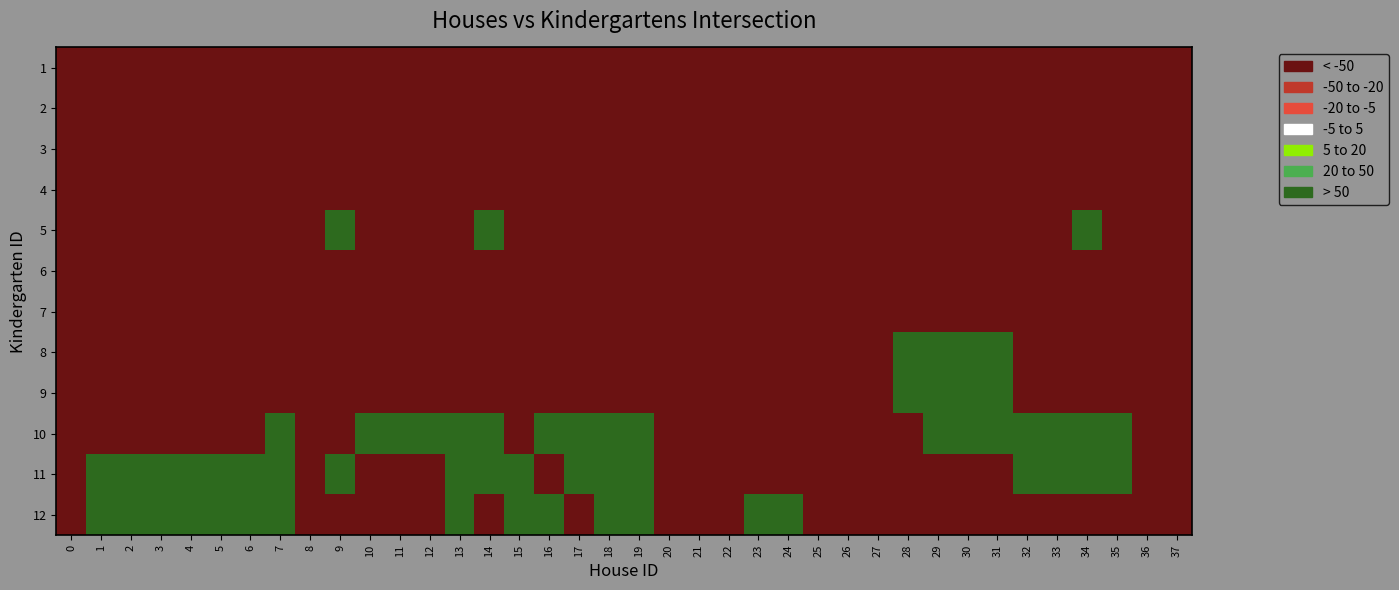

How many series are shown in this chart?

12